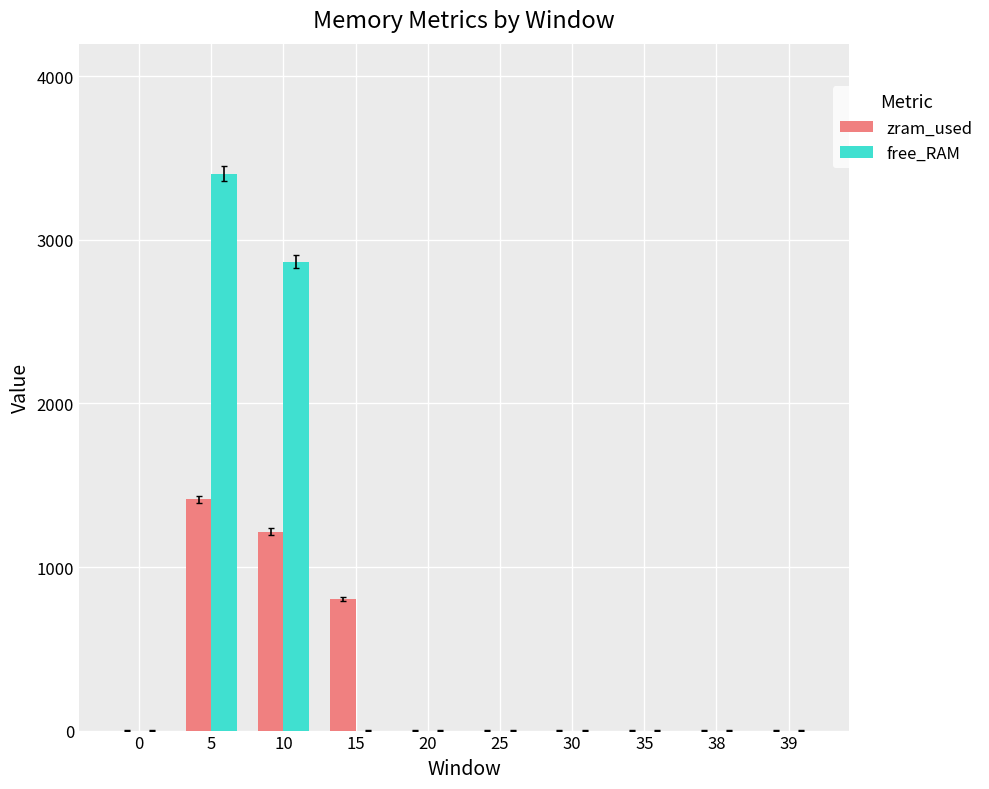

What are all the series names shown in the legend?

zram_used, free_RAM